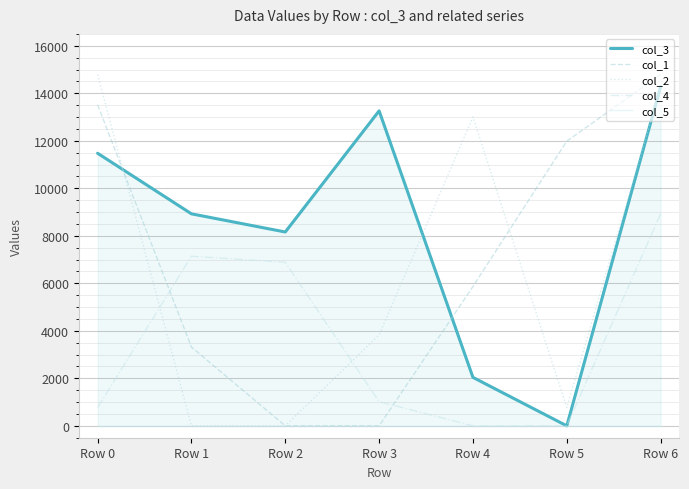

Which series has the largest range (max minus min)?

col_1